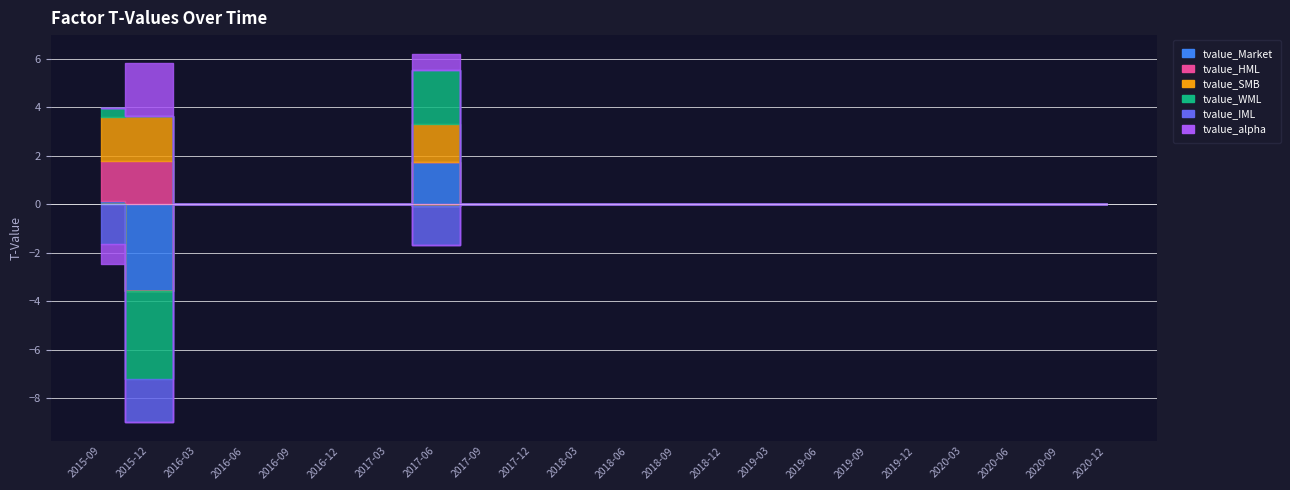

What is the average value of the tvalue_Market series?

-0.1